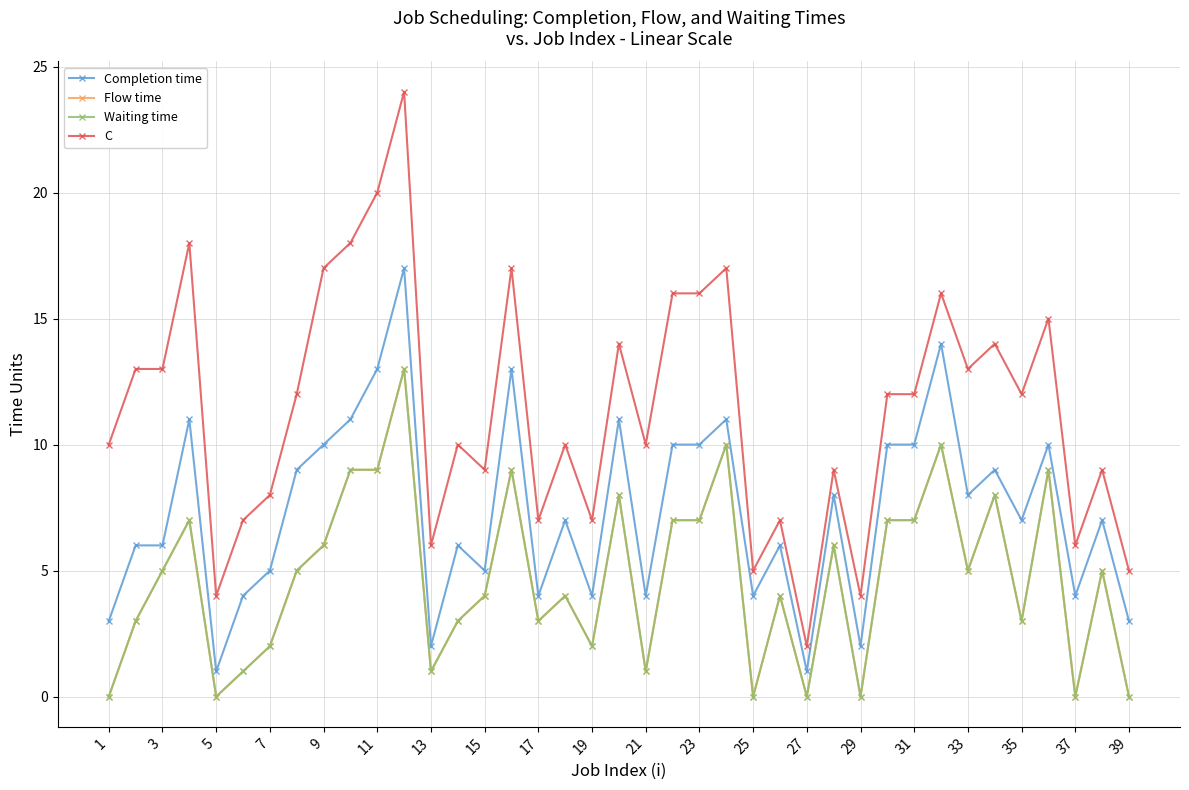

Is this an area chart (filled region under the line)?

No